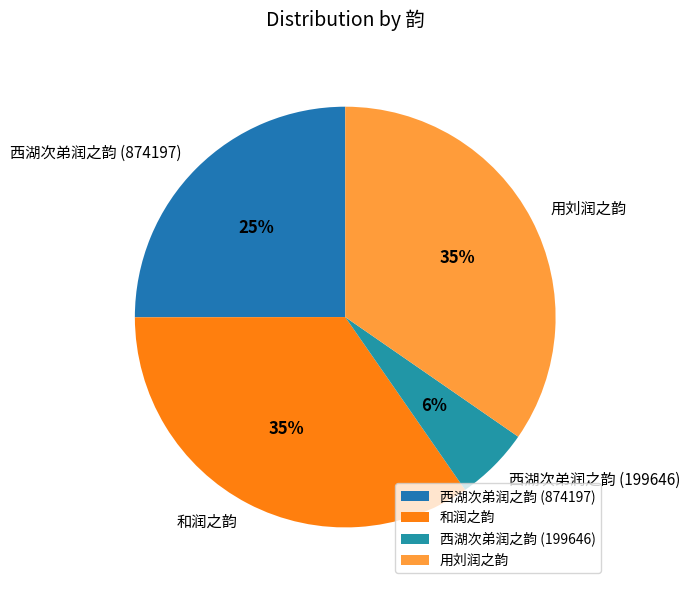

Is the sum of 西湖次弟润之韵 (199646) and 和润之韵 greater than half?

No